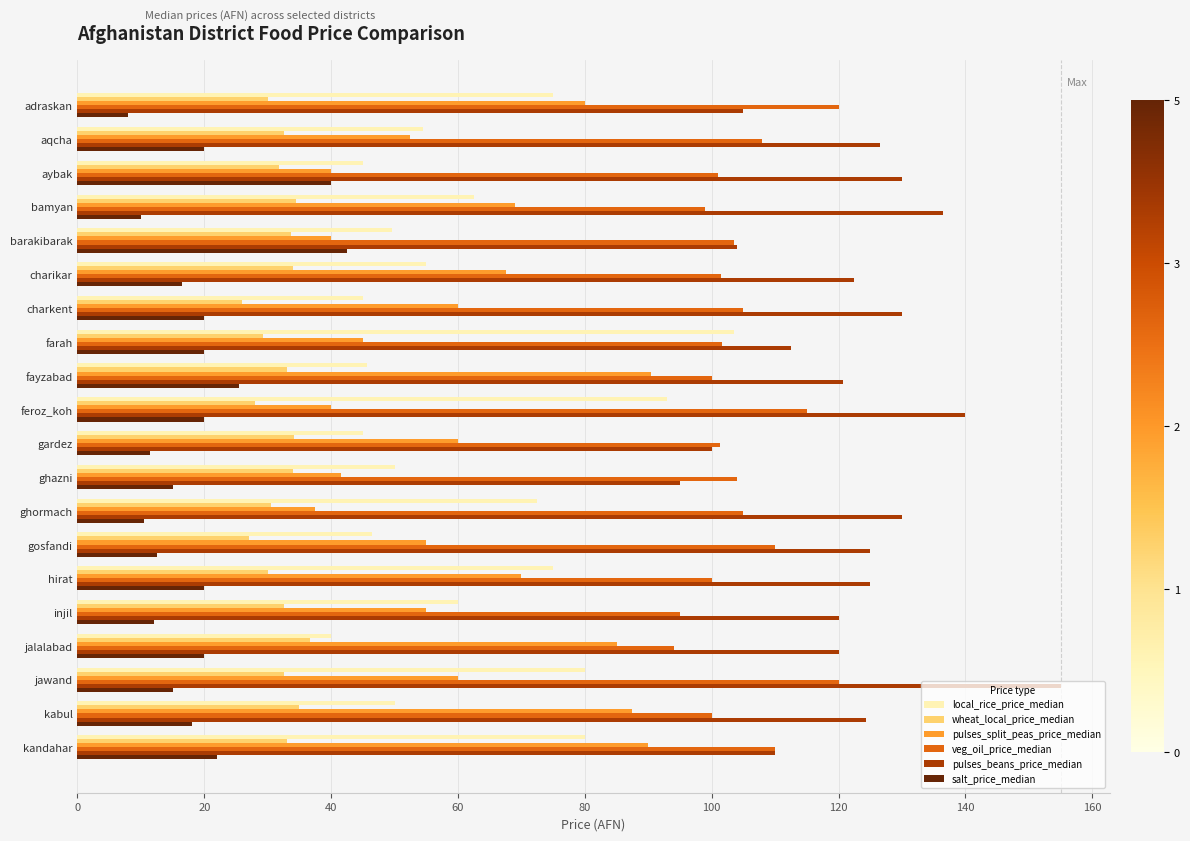

What is the sum of the veg_oil_price_median values at aqcha and fayzabad?

208.0